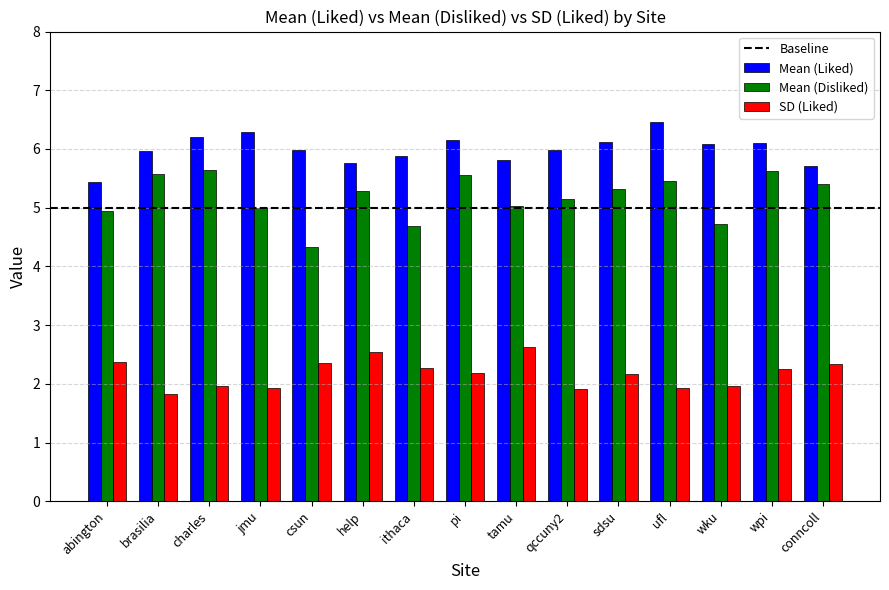

What is the difference between the maximum and minimum values in the Mean (Disliked) series?

1.3